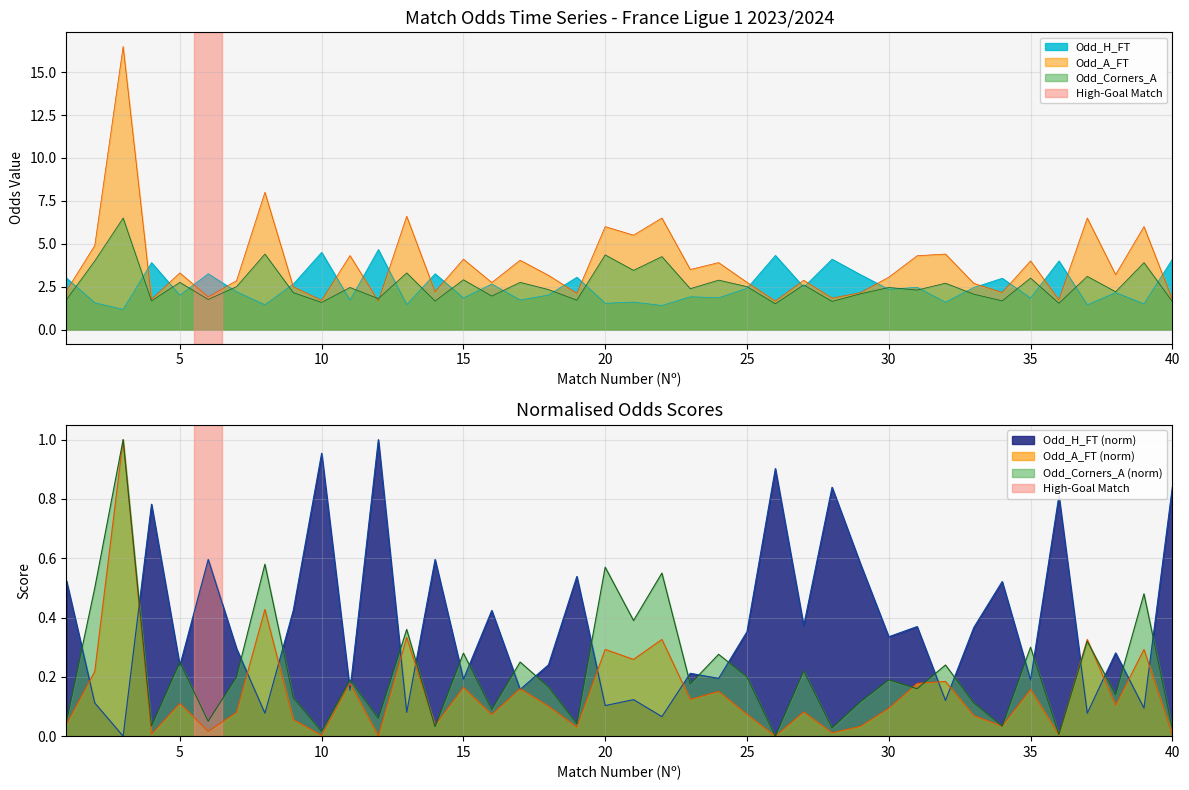

True or false: Odd_Corners_A and Odd_A_FT cross at least once.

False